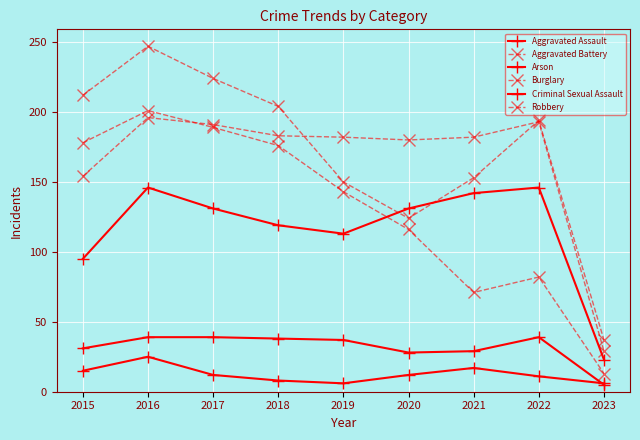

What is the total value across all series at 2021?

594